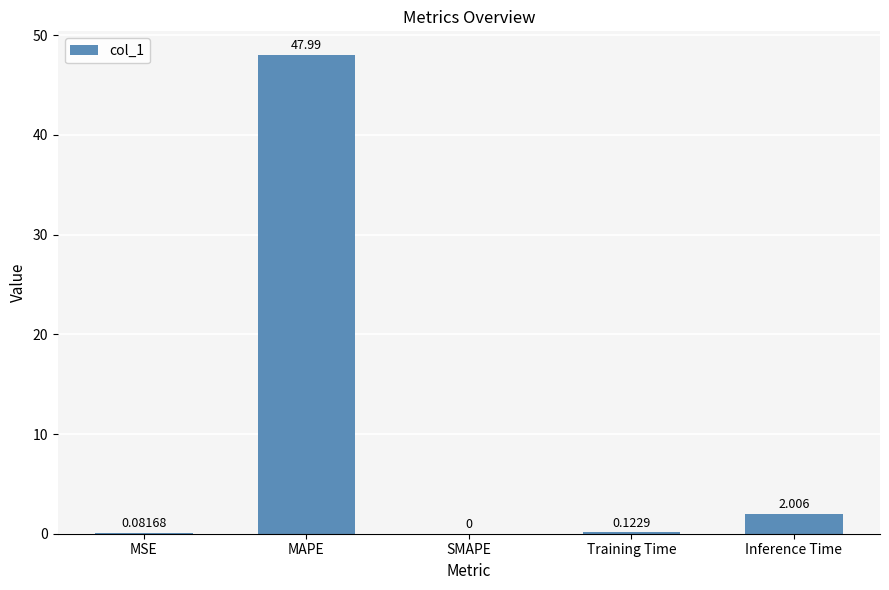

Which label corresponds to the largest value in the chart?

MAPE